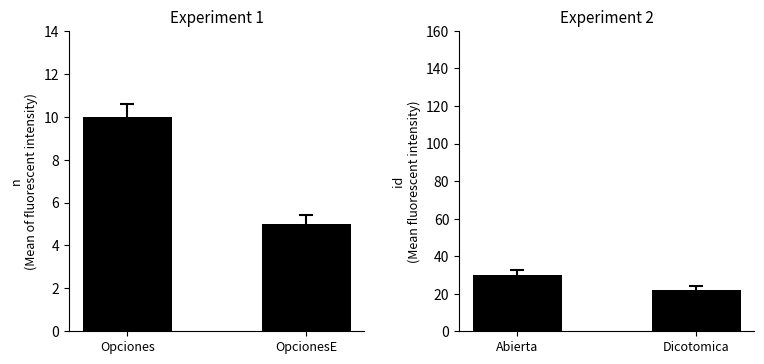

How many bars are there in total?

4